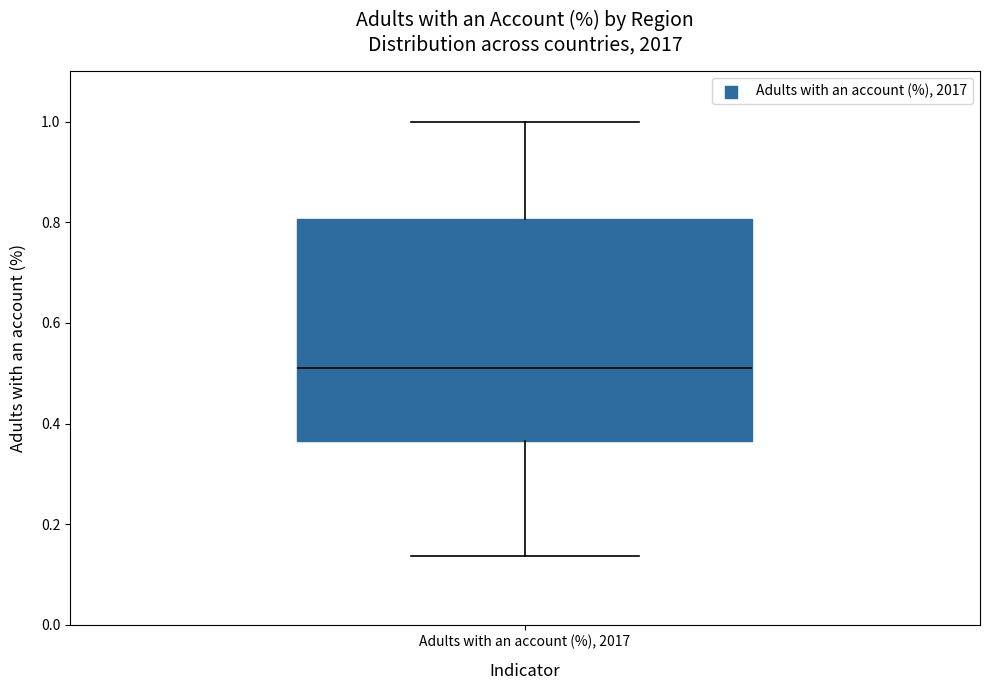

Transcribe this box plot: give where the median line is, the range the box spans, and where the two whiskers end, as read against the y-axis. The values are not printed on the chart, so give them approximately, as read against the axis.

median 0.52, box 0.36 to 0.80, whiskers 0.14 to 1.00